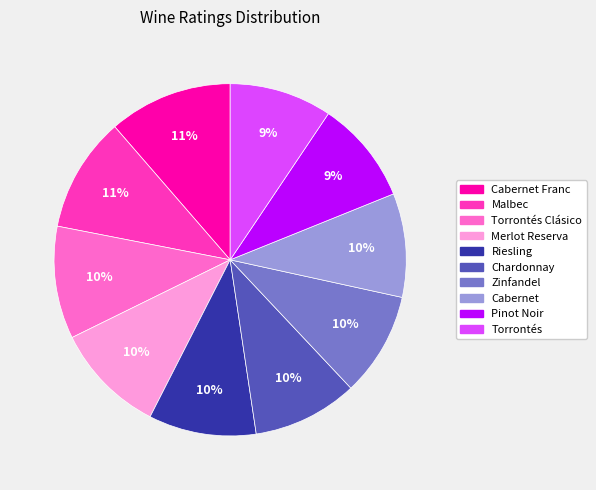

Is there a majority slice in this chart?

No